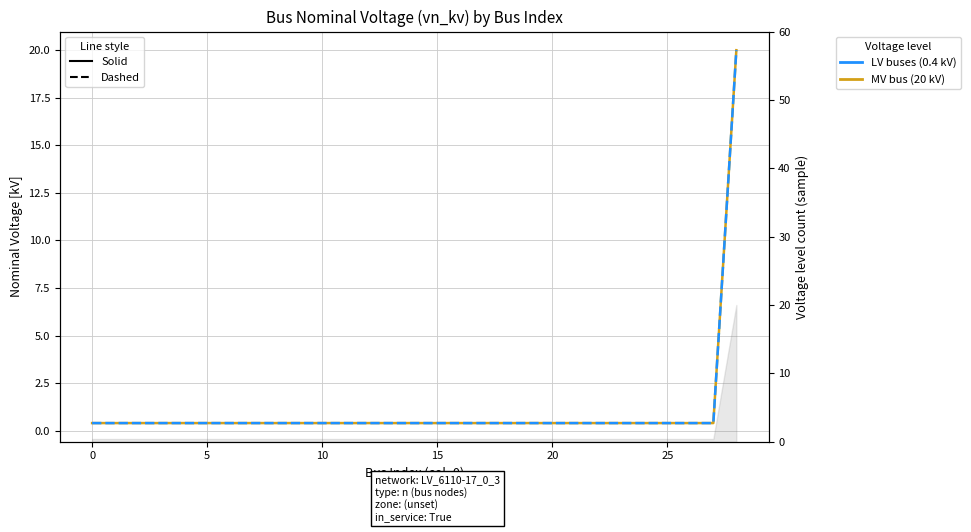

True or false: vn_kv (solid) has a value of 0.2 at 20.

False